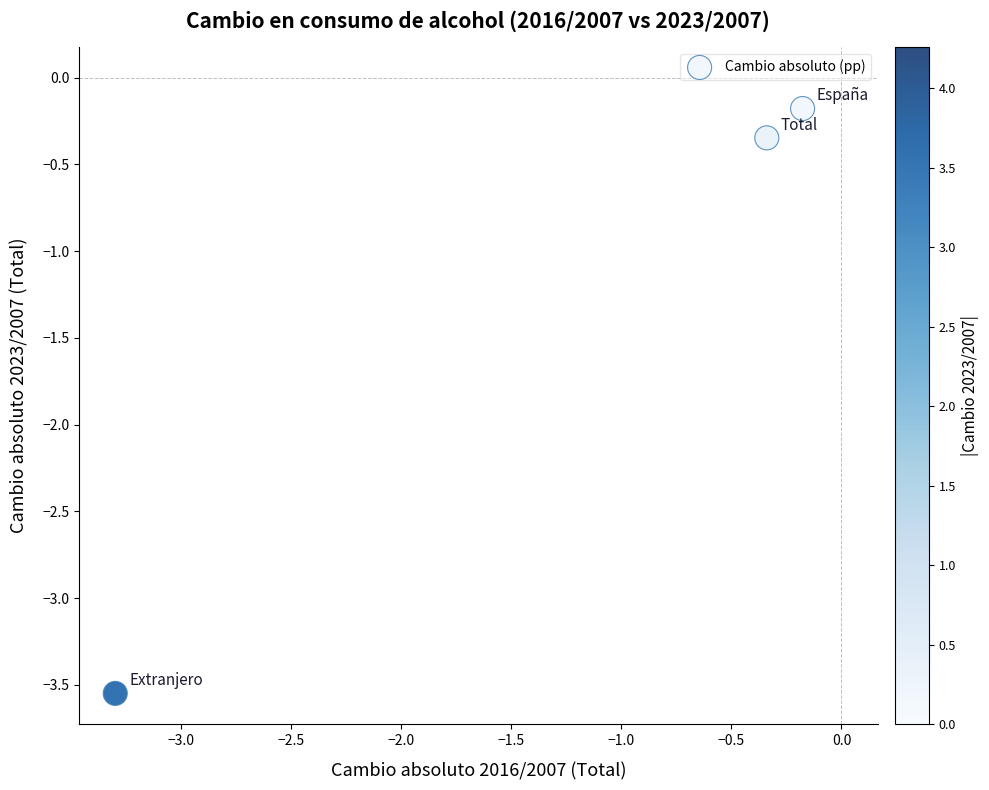

What is the range of Y values (max minus min)?

3.4